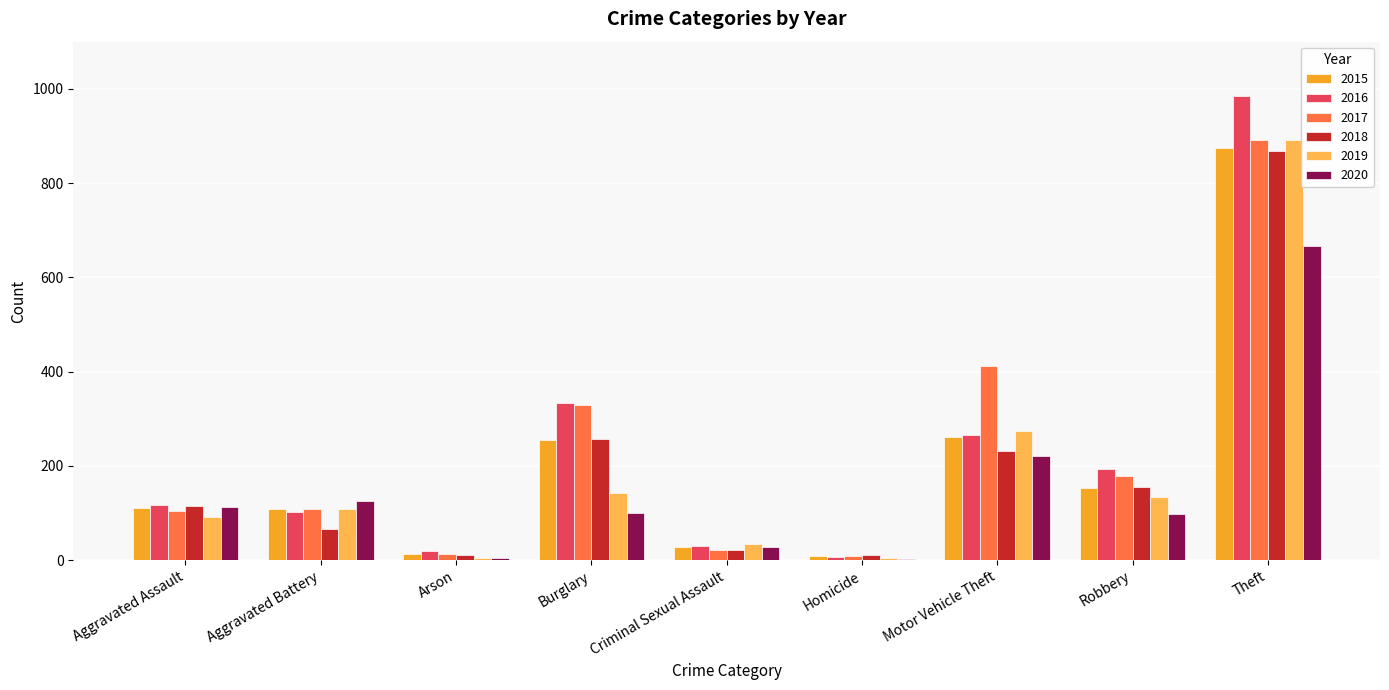

Are the bars grouped side by side (vs. stacked)?

Yes